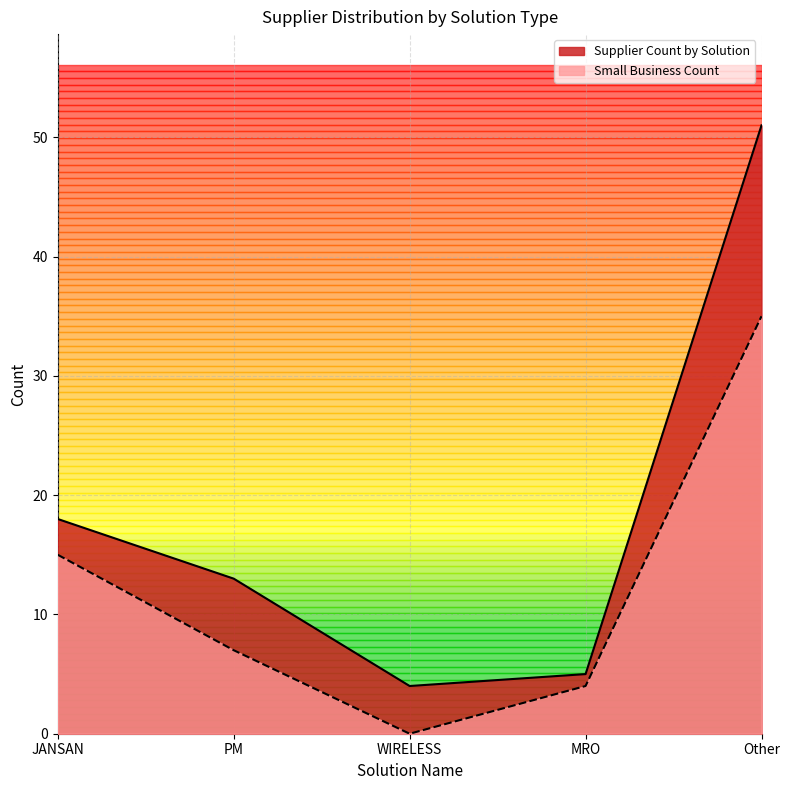

What is the average value of the Small Business Count series?

12